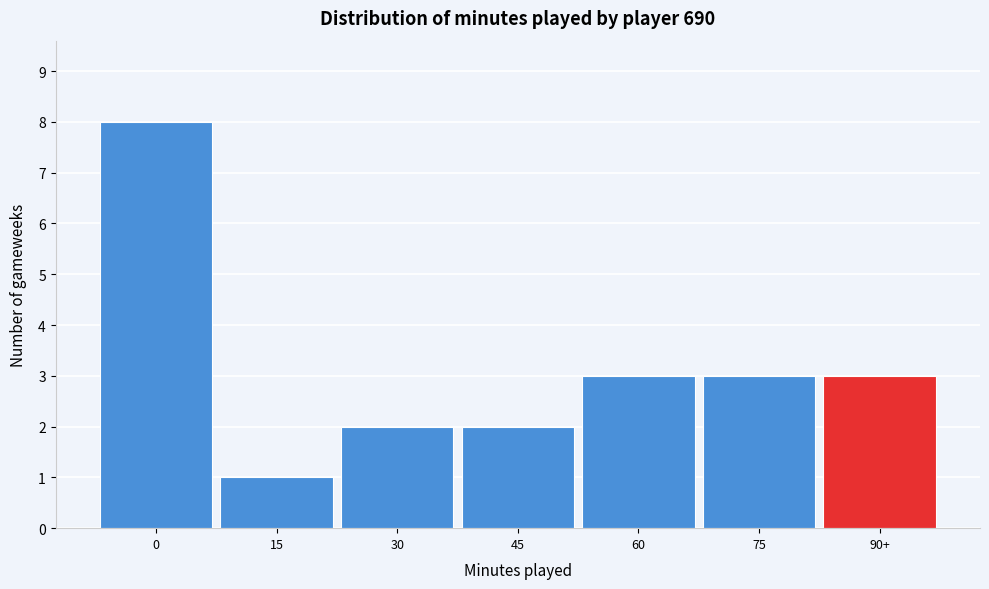

Reading left to right, what are all the values shown in this chart?

0=8	15=1	30=2	45=2	60=3	75=3	90+=3